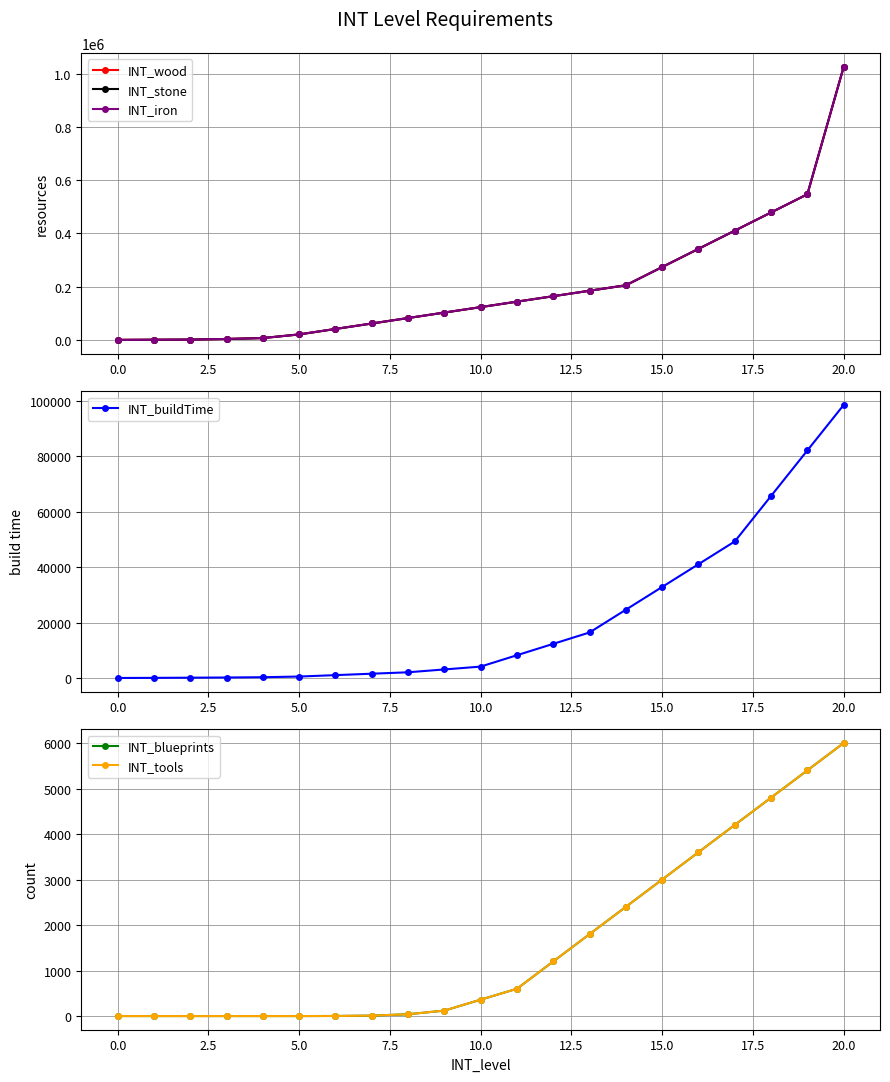

What is the average value of the INT_buildTime series?

21134